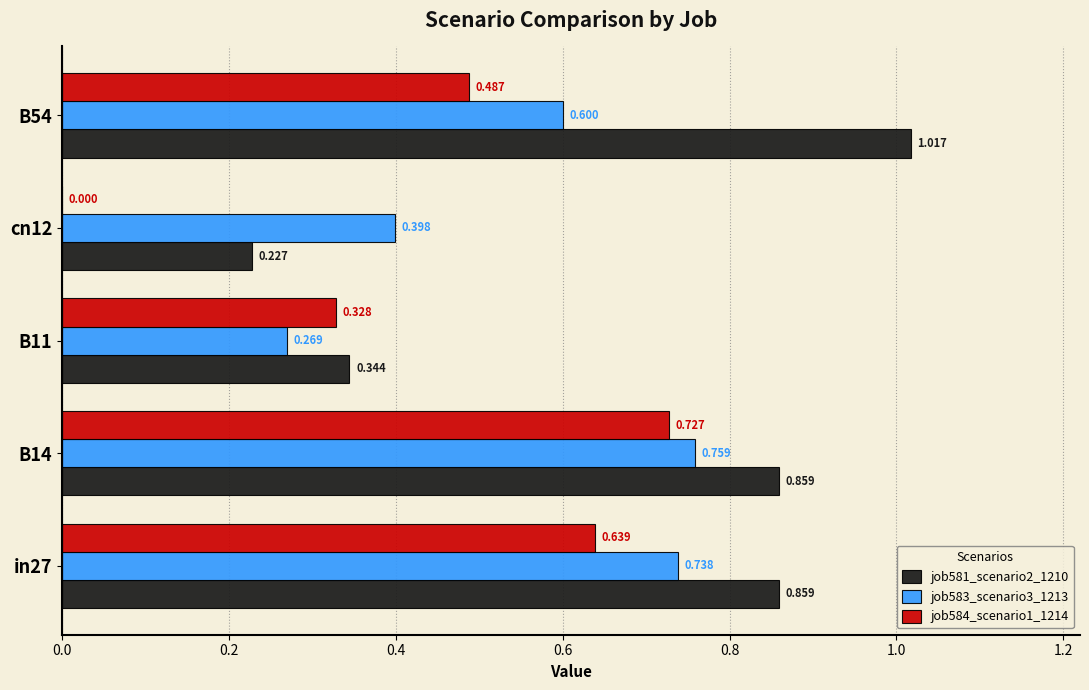

Which category has the highest value in the job583_scenario3_1213 series?

B14